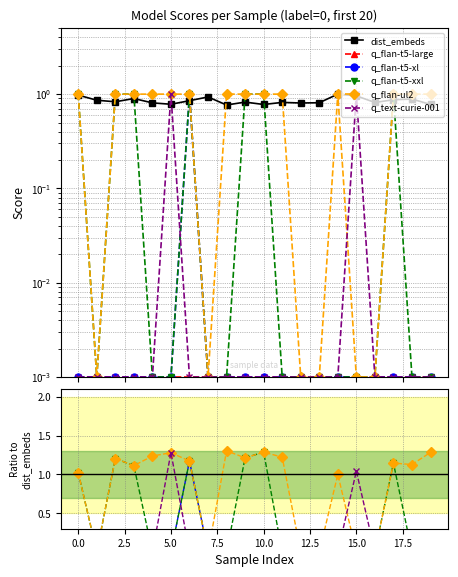

True or false: q_flan-t5-xl has more than 1 points higher than both neighbors.

False